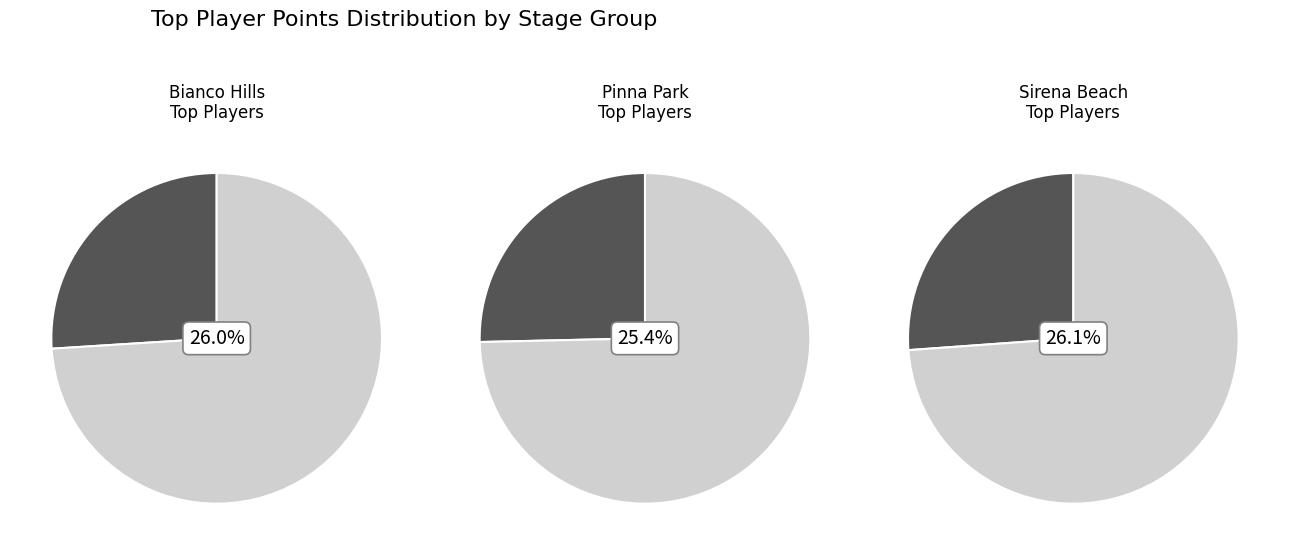

The nindiddeh slice represents 21% of the pie. True or false?

False